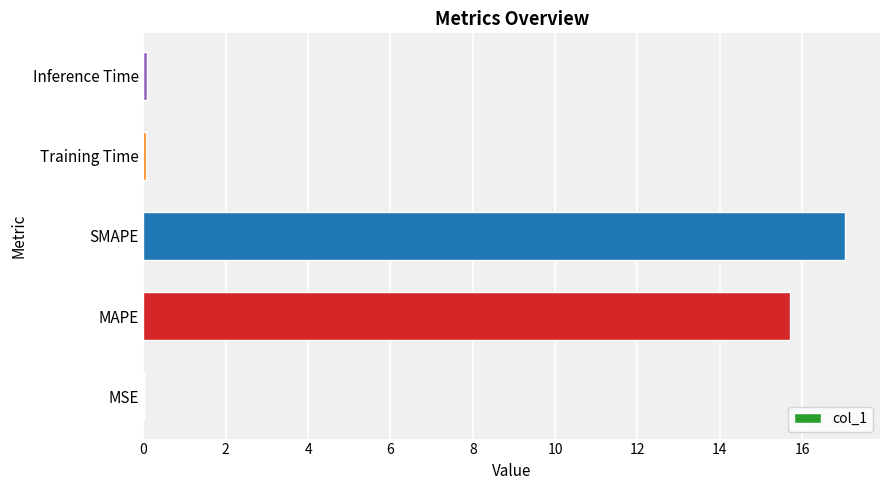

Approximately how many times larger is the value at SMAPE compared to MAPE?

1.1